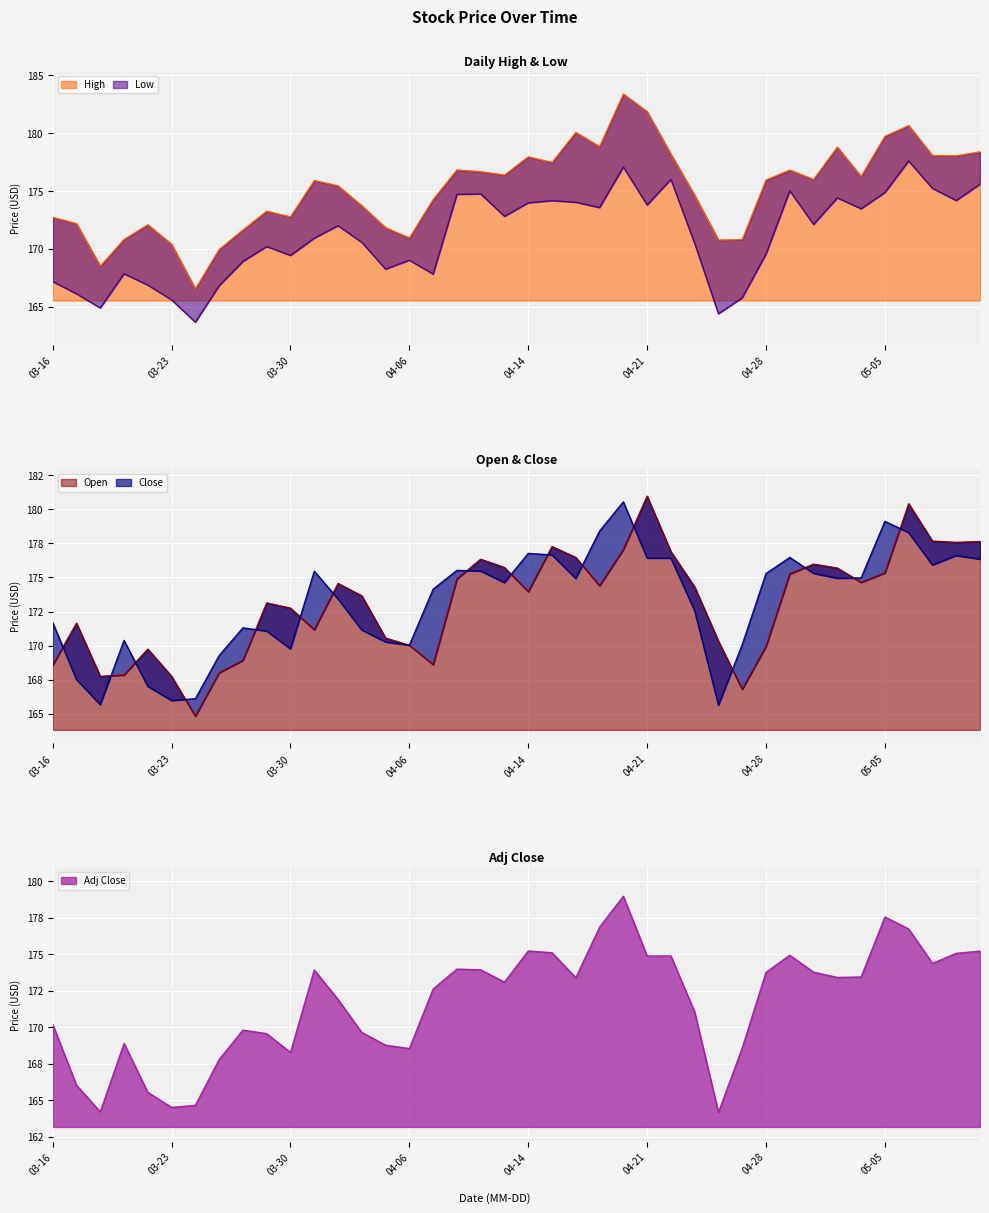

What is the greatest value displayed?

183.3